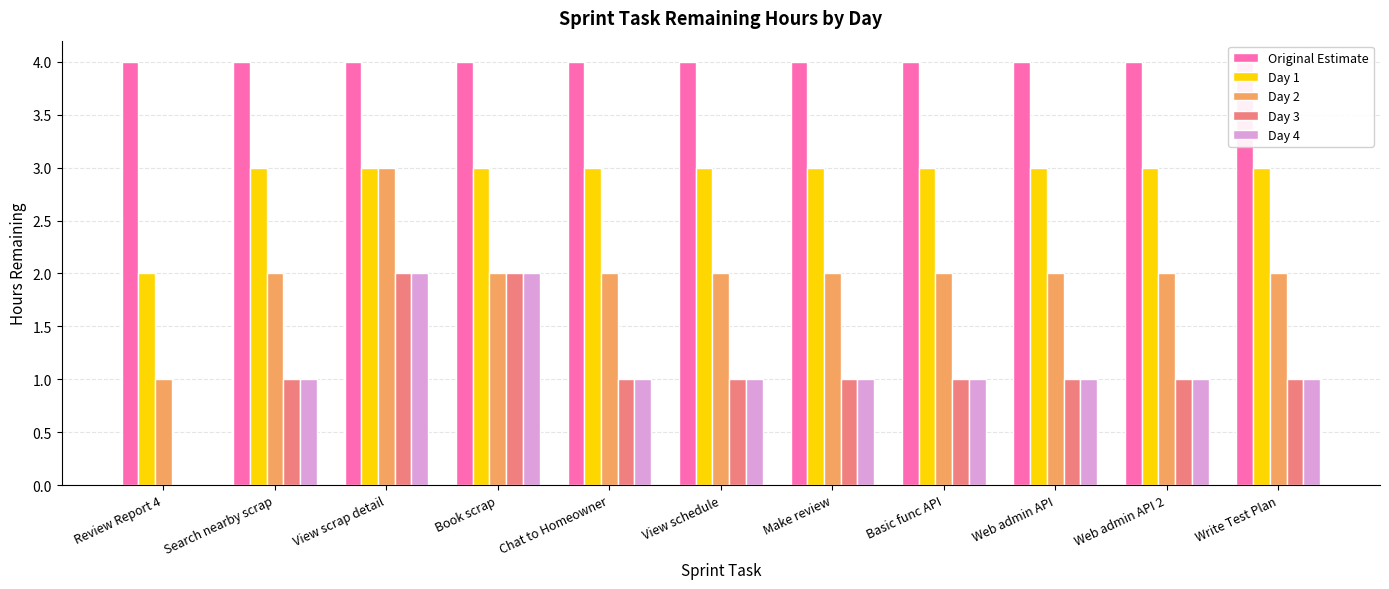

Rank the series at Search nearby scrap from highest to lowest value.

Original Estimate, Day 1, Day 2, Day 3, Day 4